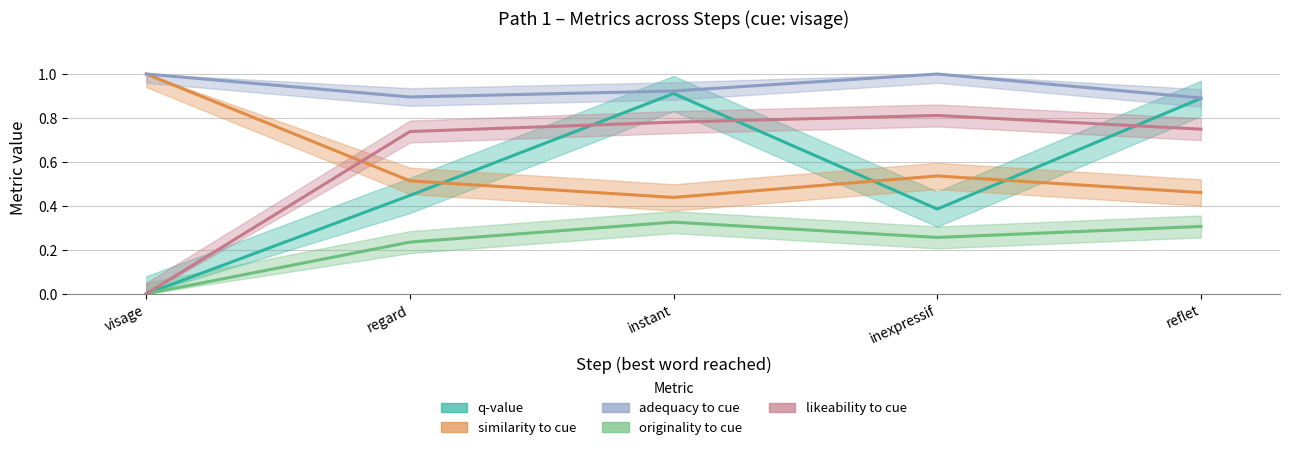

How many interior local peaks does the q-value series have?

1